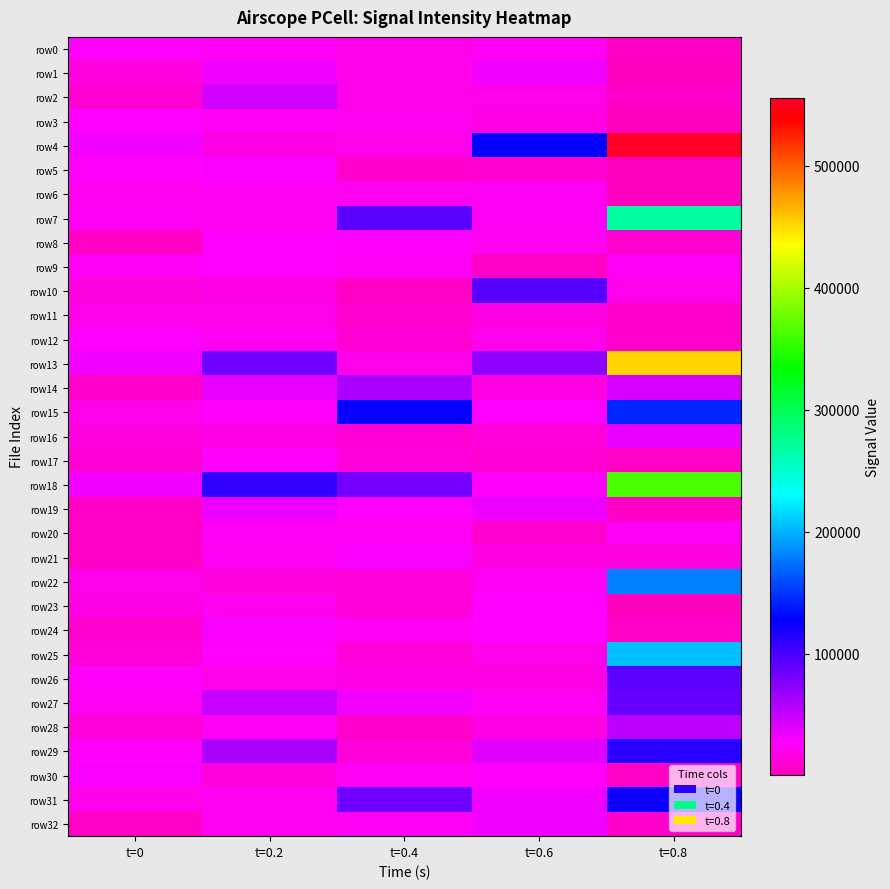

How many categories are shown in the chart?

5